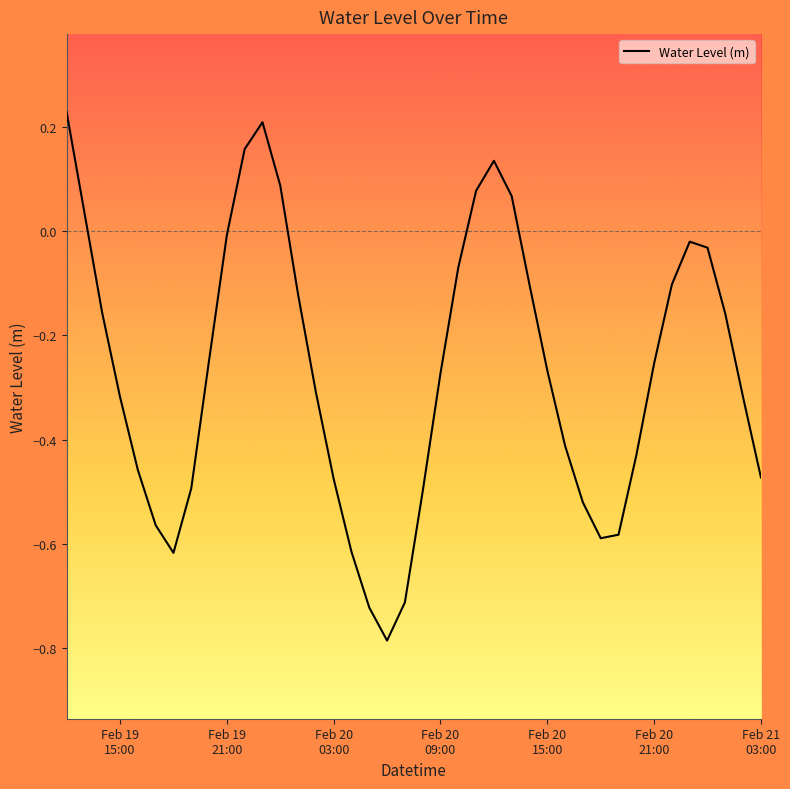

What is the difference between the maximum and minimum values?

1.0